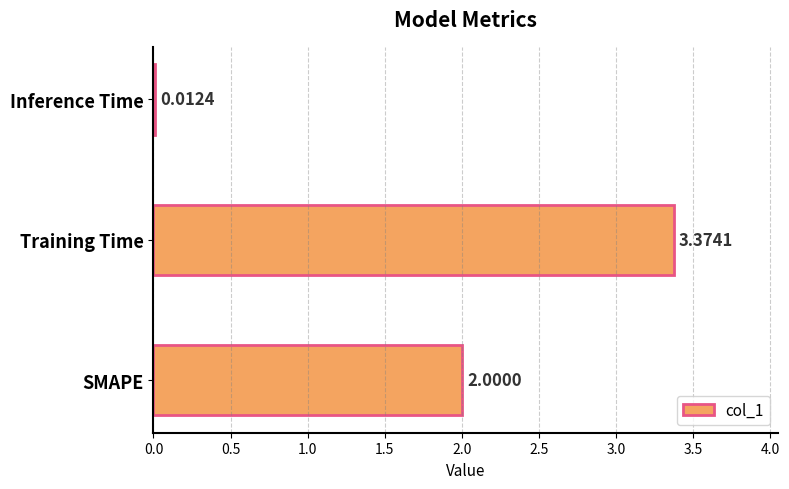

List the labels in order of value, largest first.

Training Time, SMAPE, Inference Time